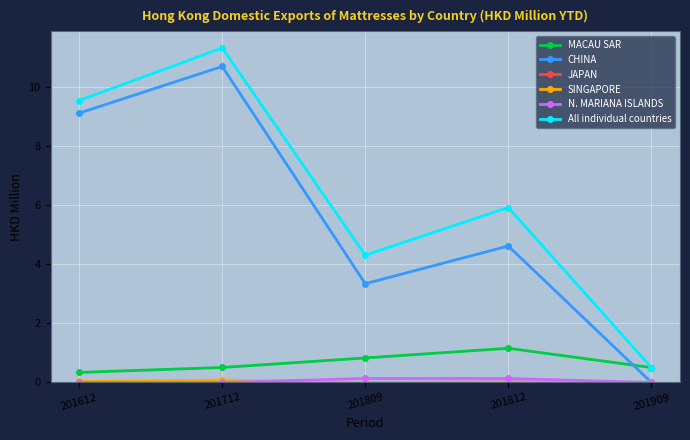

At which category is the sum across all series the highest?

201712